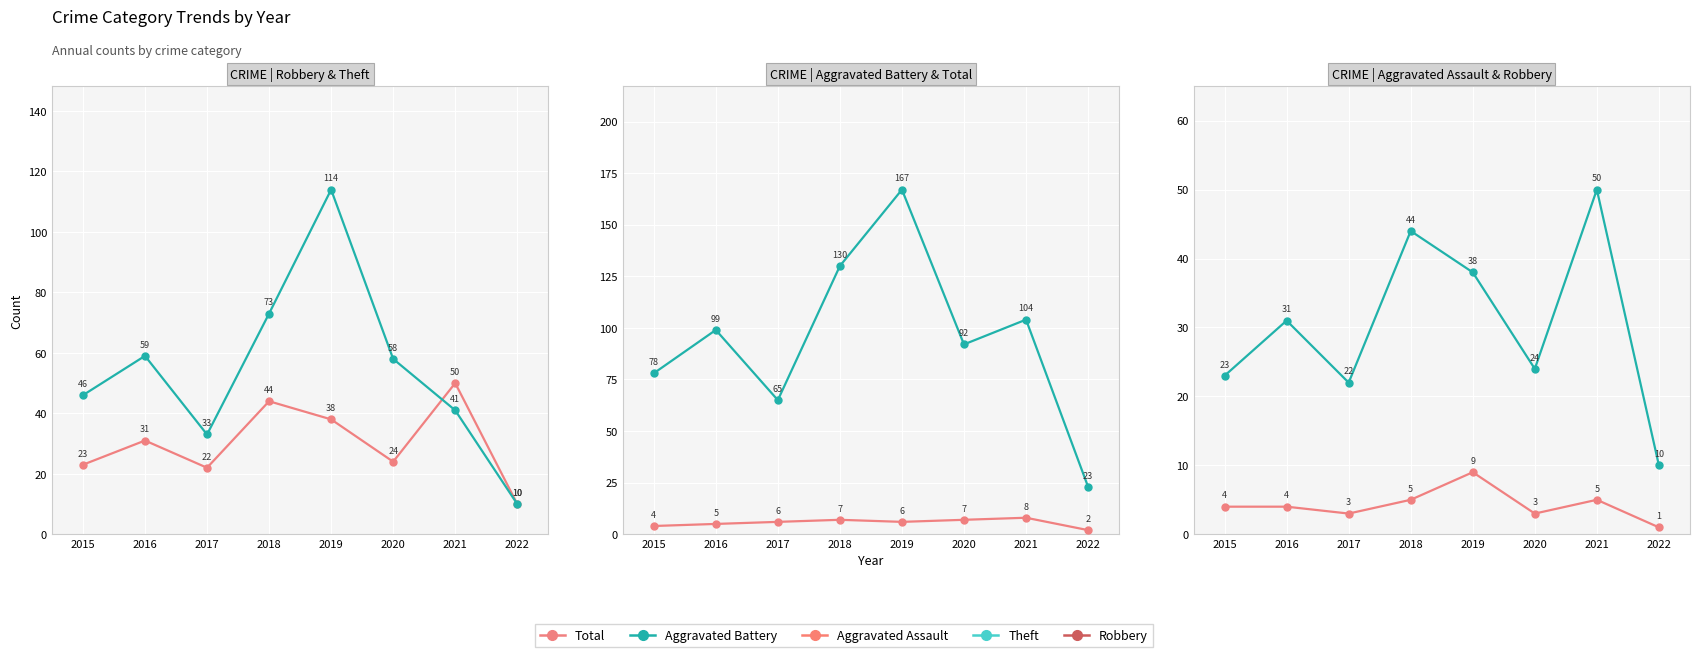

At how many categories does at least one series exceed 165?

1